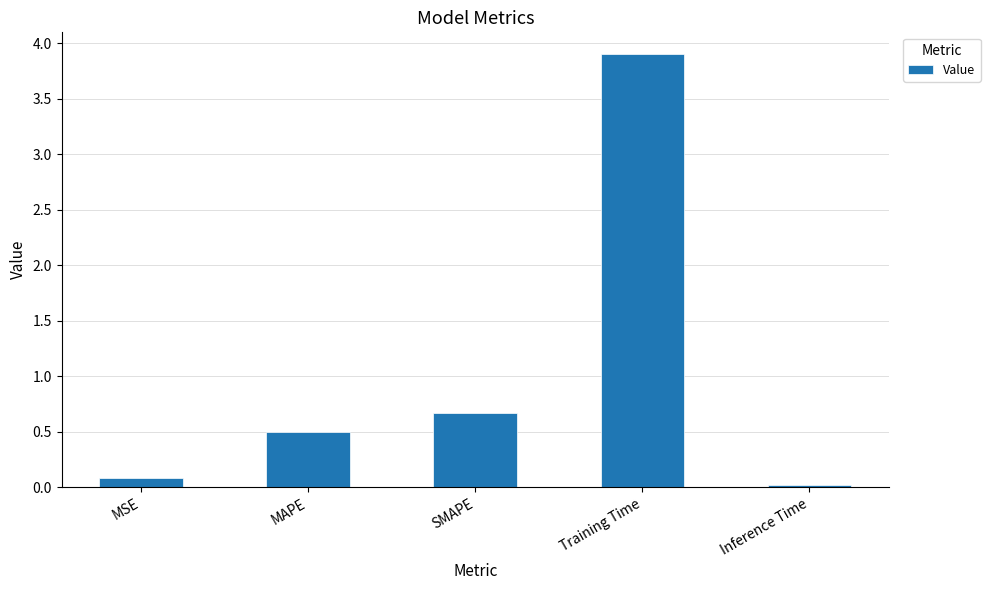

Where is the data nearest to the value 1?

SMAPE